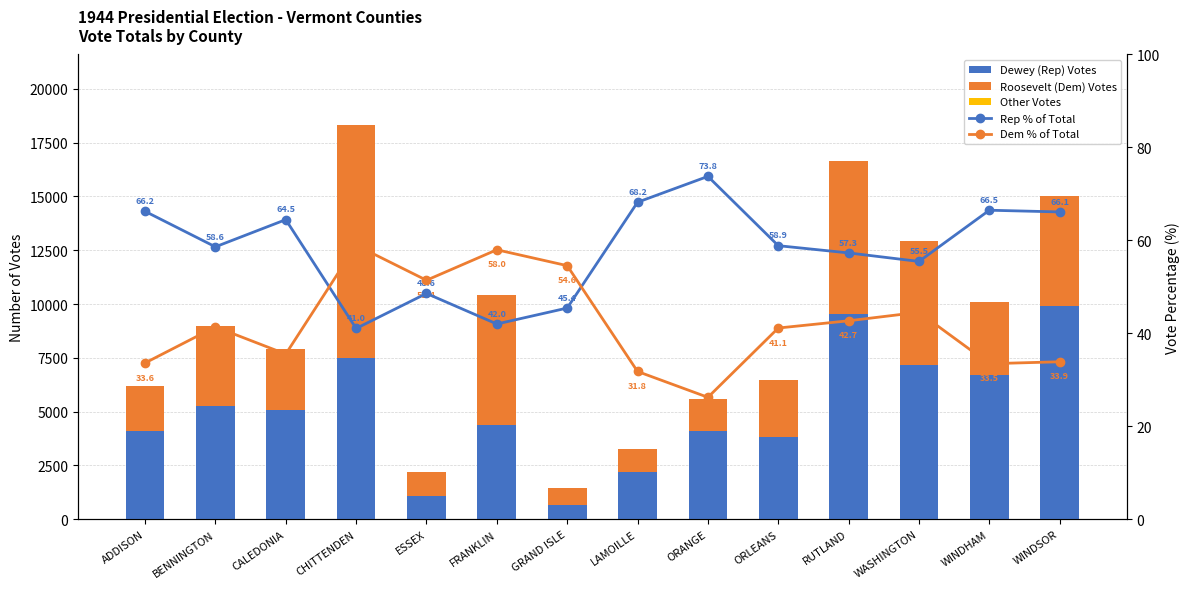

How many categories are shown in the chart?

14